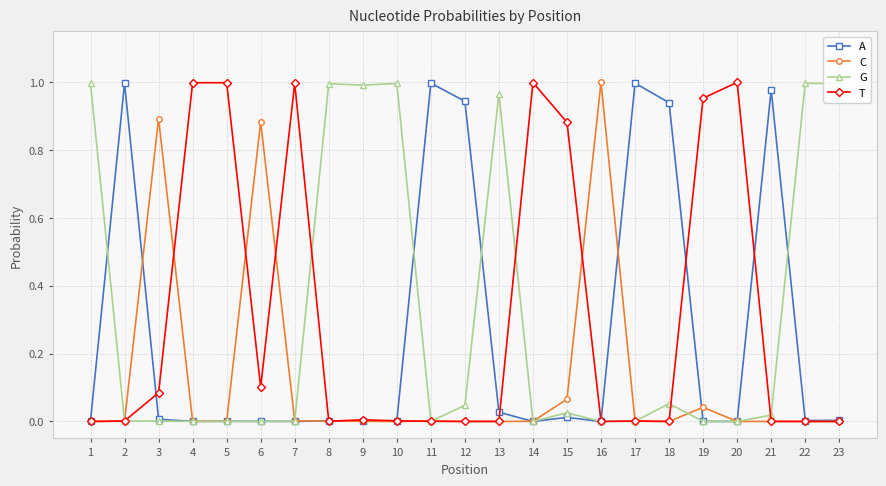

Where is the first local maximum for C?

3